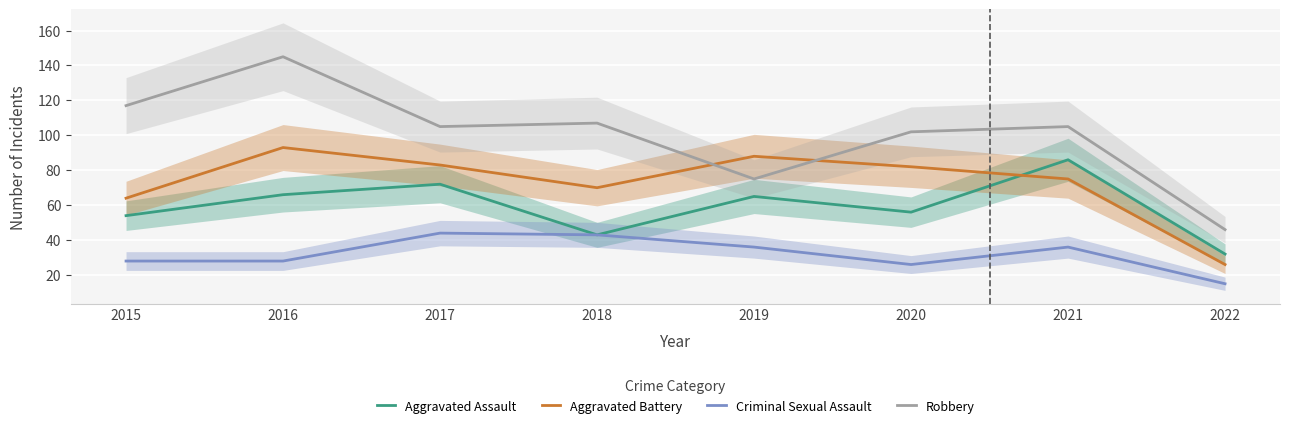

Which has a higher value, 2020 or 2021?

2021